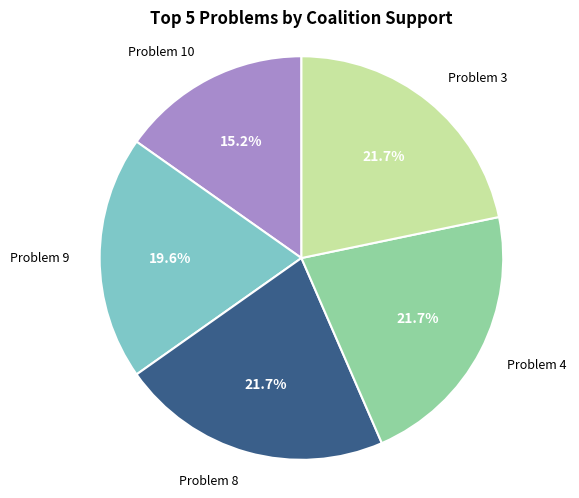

Is there a majority slice in this chart?

No